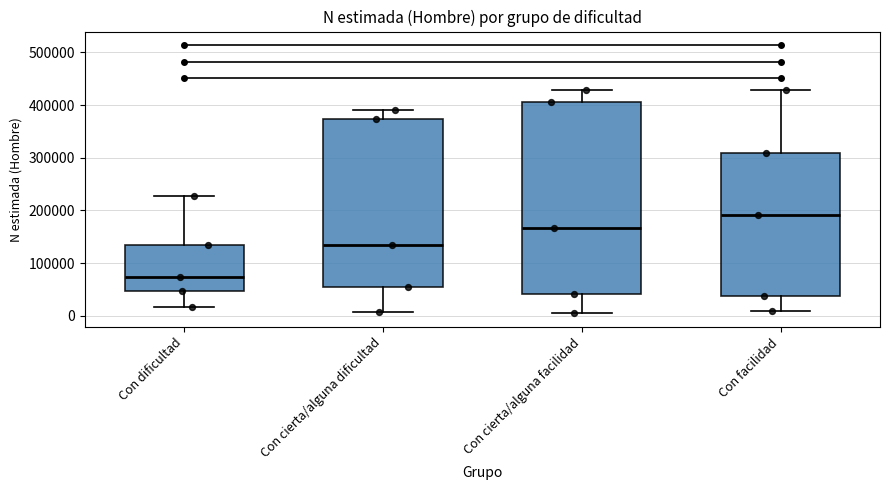

Where does the lower whisker of the box for Con dificultad end on the y-axis? The values are not printed on the chart, so give them approximately, as read against the axis.

20000